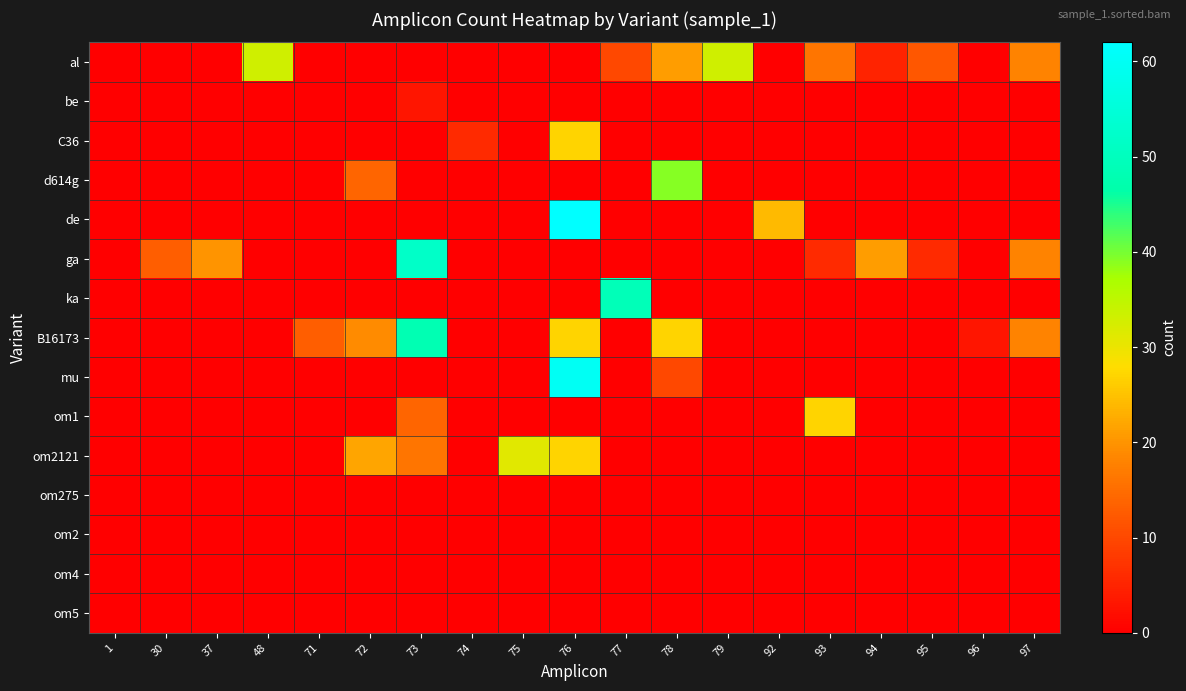

Which label corresponds to the largest value in the chart?

76